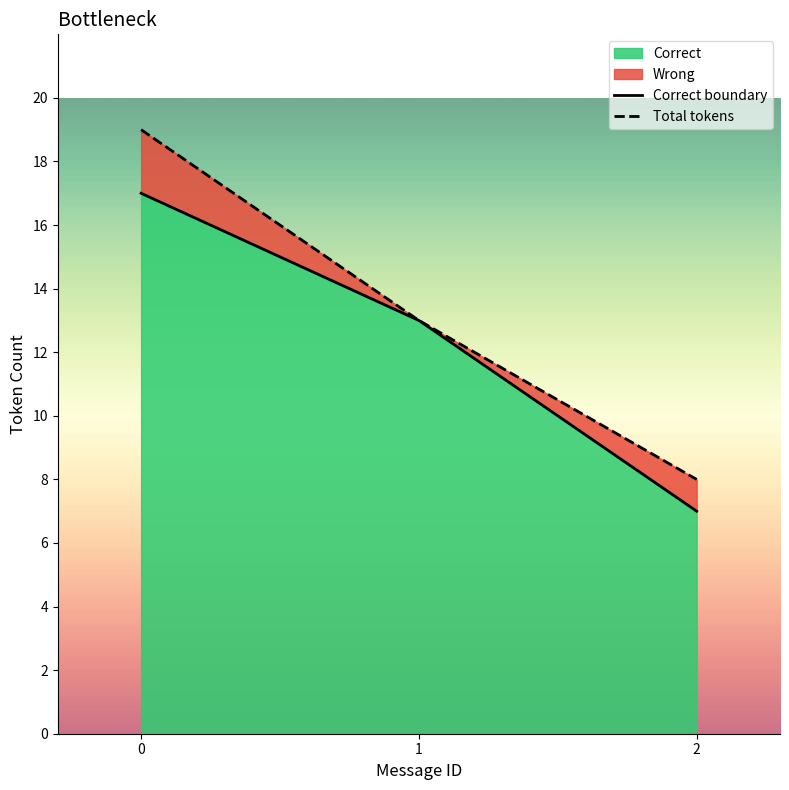

The Correct boundary series shows 4 at 2. True or false?

False